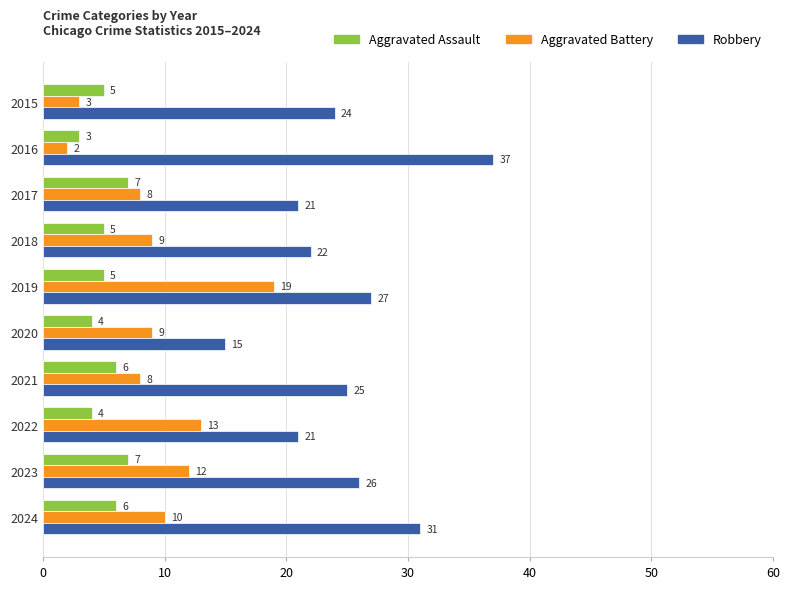

What is the lowest value of the Robbery series?

15